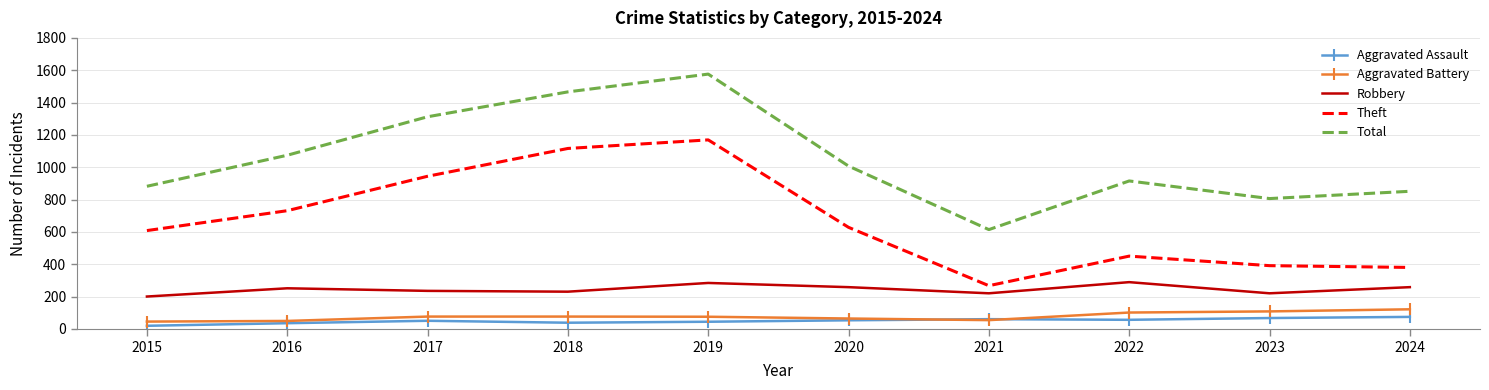

At which label is Total closest to 1095?

2016